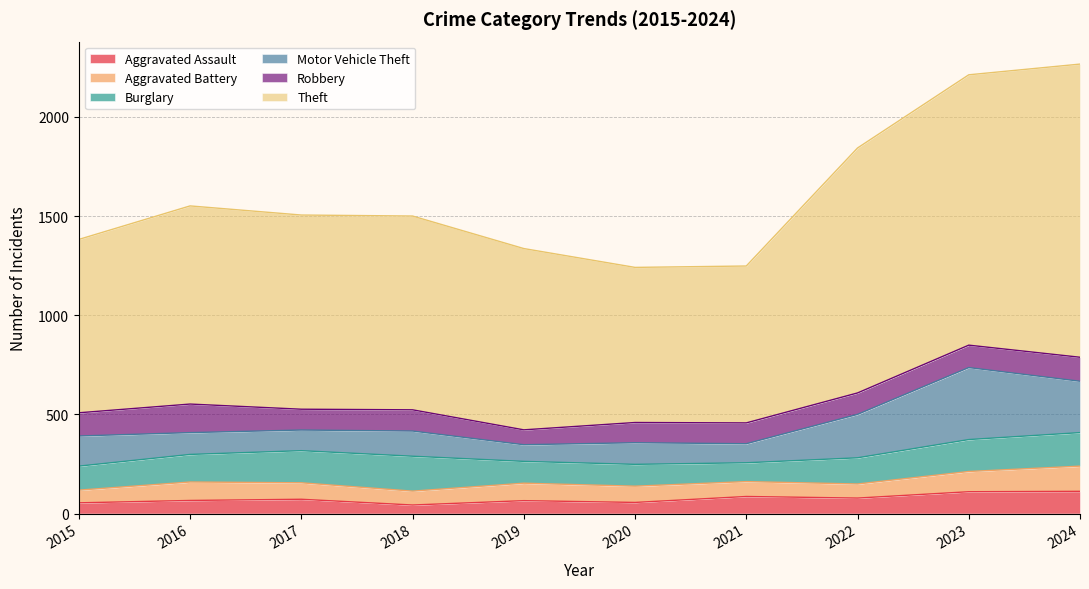

Rank the categories by Theft value from lowest to highest.

2020, 2021, 2015, 2019, 2018, 2017, 2016, 2022, 2023, 2024